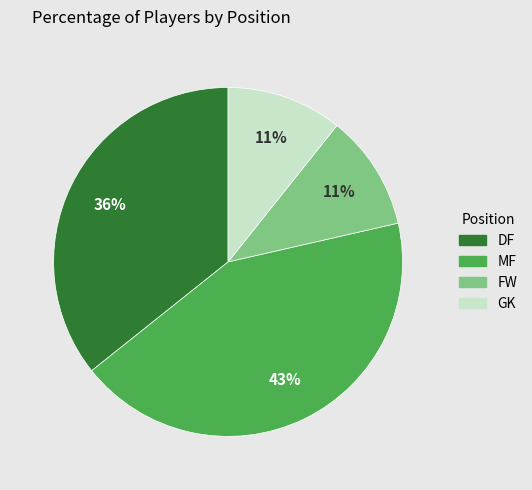

Count the number of slices in the pie.

4